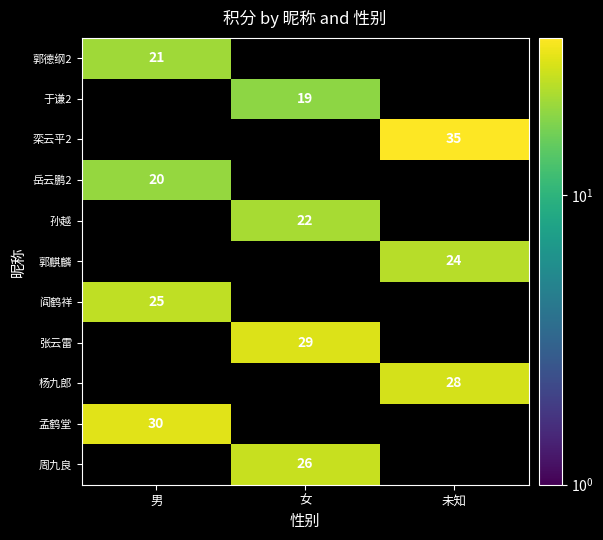

Is it true that 阎鹤祥 equals 25 at 男?

True